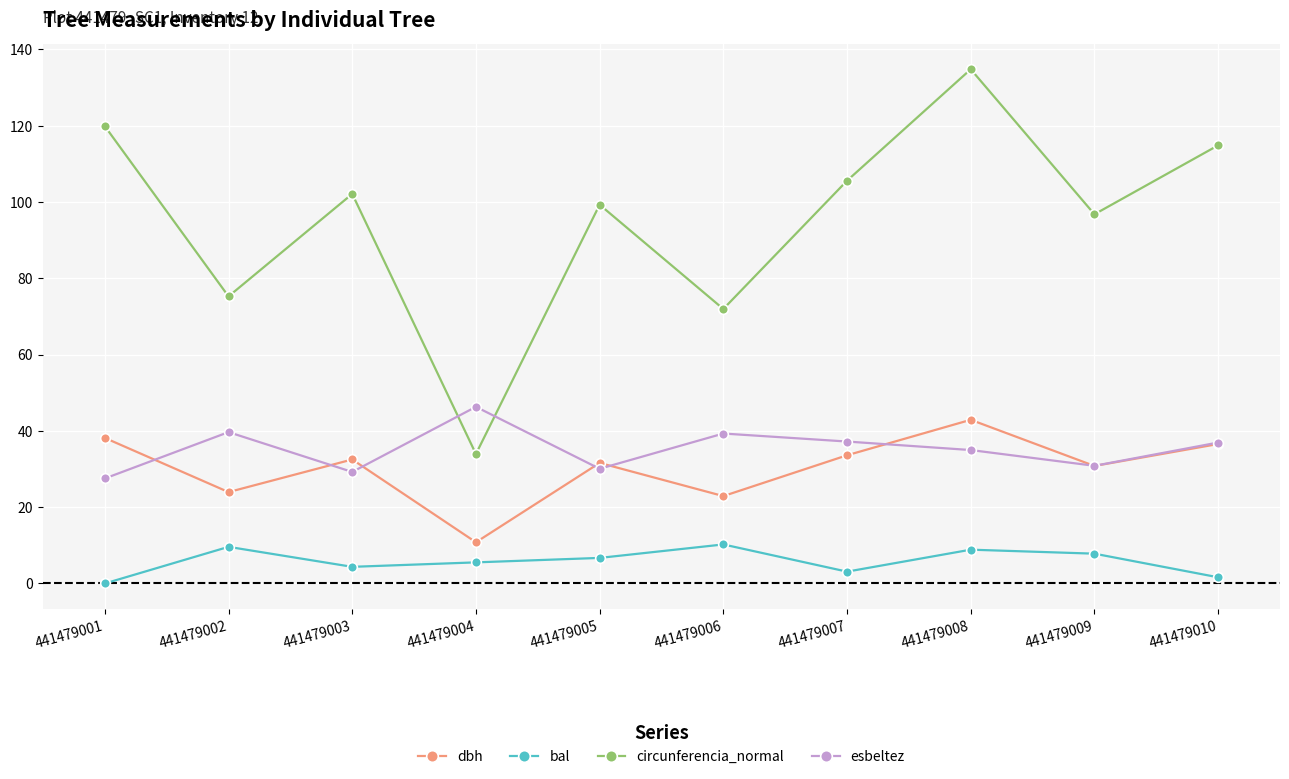

Which label corresponds to the smallest value in the chart?

441479001